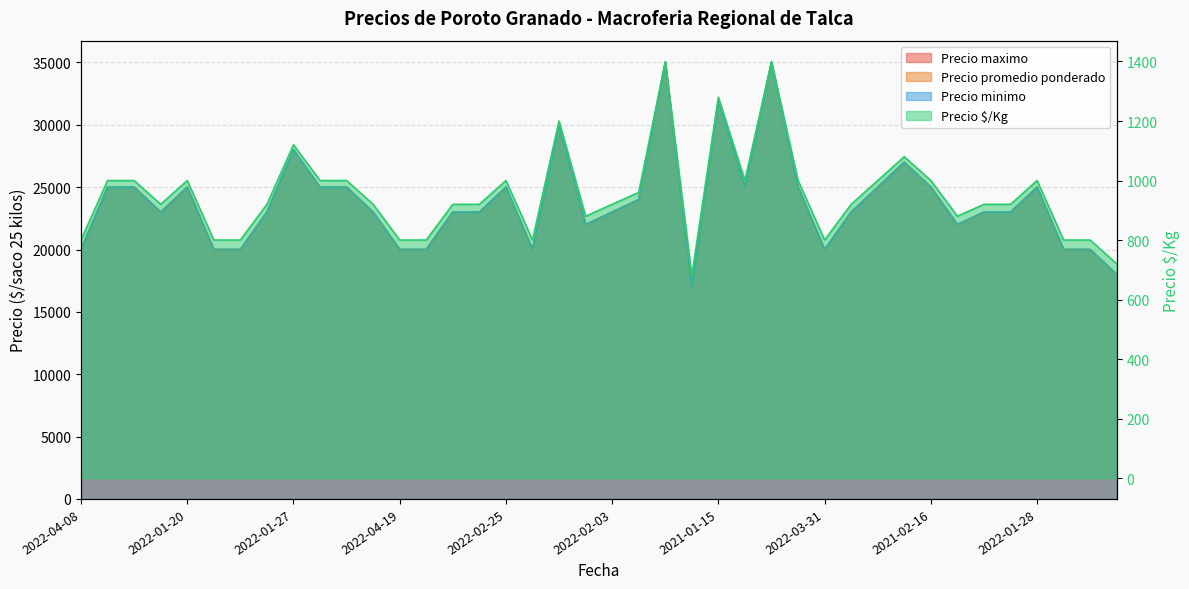

At which category does Precio maximo reach its first local valley?

2022-04-05